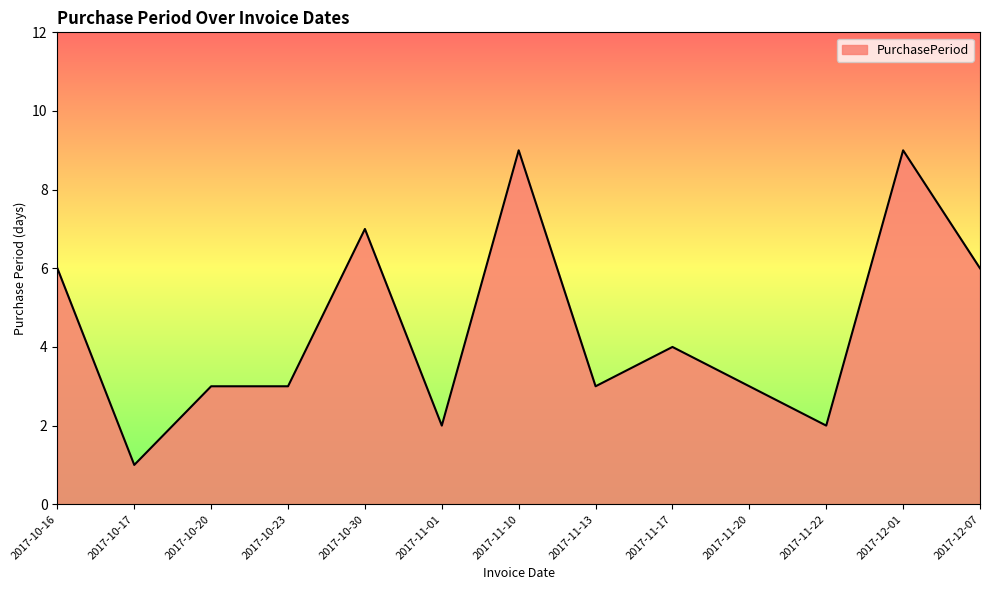

What is the difference between the maximum and minimum values?

8